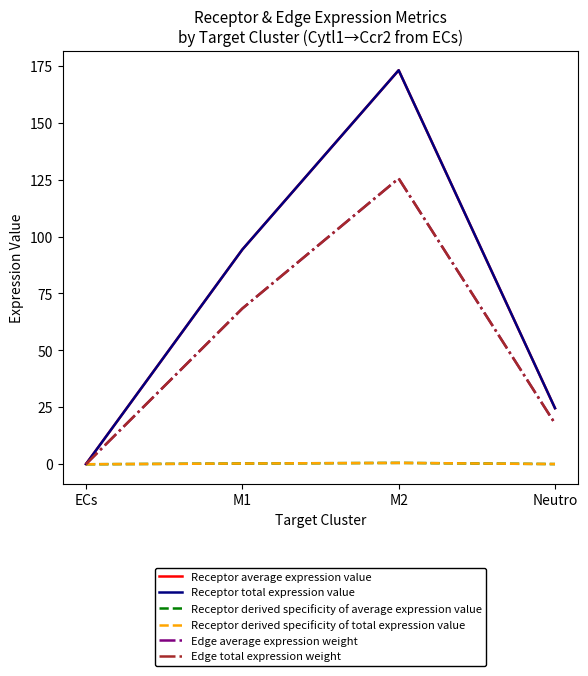

Rank the series by their maximum value, from highest to lowest.

Receptor average expression value, Receptor total expression value, Edge average expression weight, Edge total expression weight, Receptor derived specificity of average expression value, Receptor derived specificity of total expression value